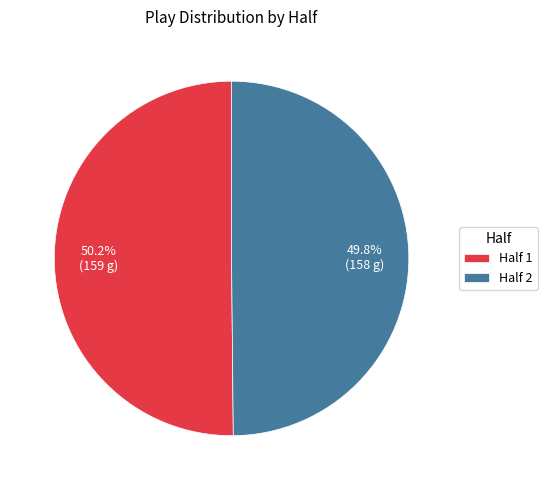

Do Half 1 and Half 2 together represent more than half of the pie?

Yes